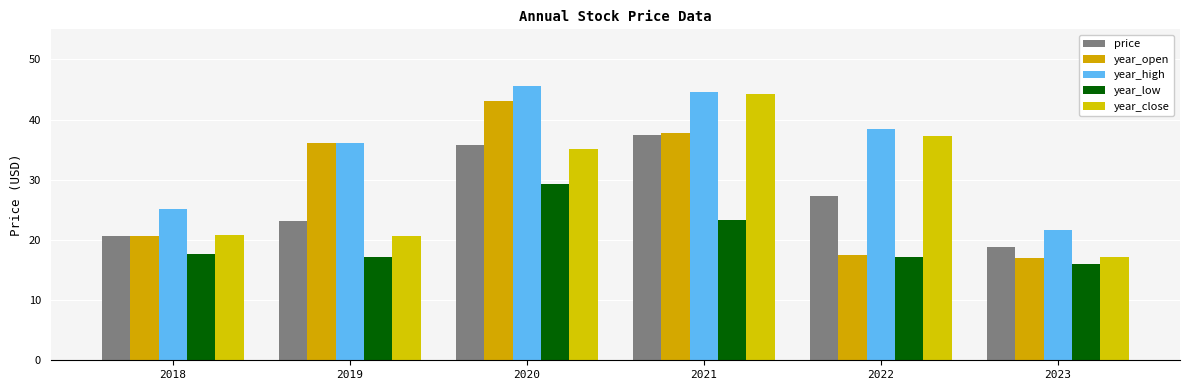

Count the number of data series in this chart.

5